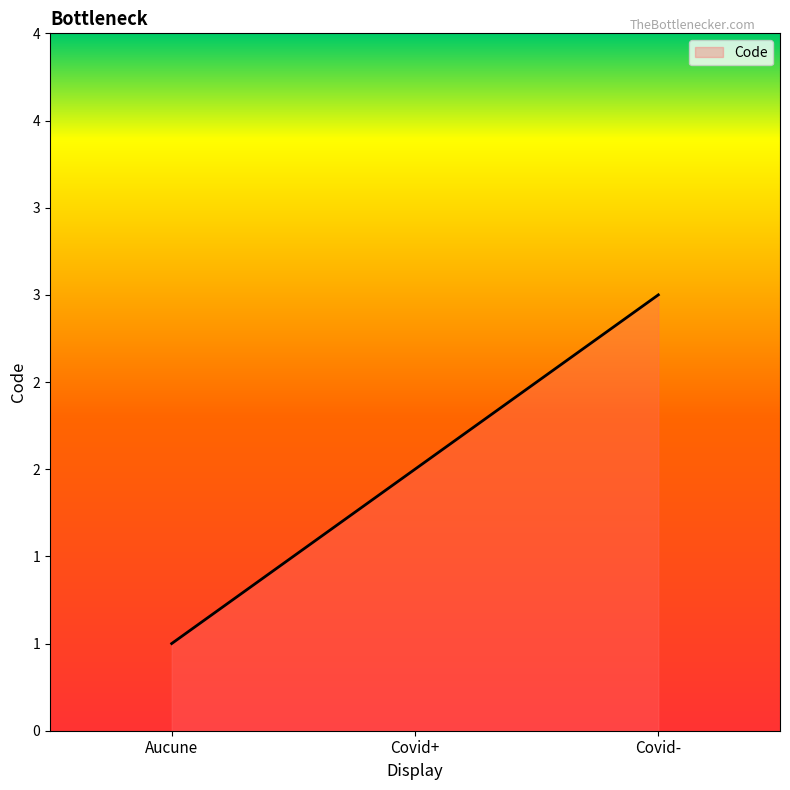

Does the chart display data point markers on the line(s)?

No